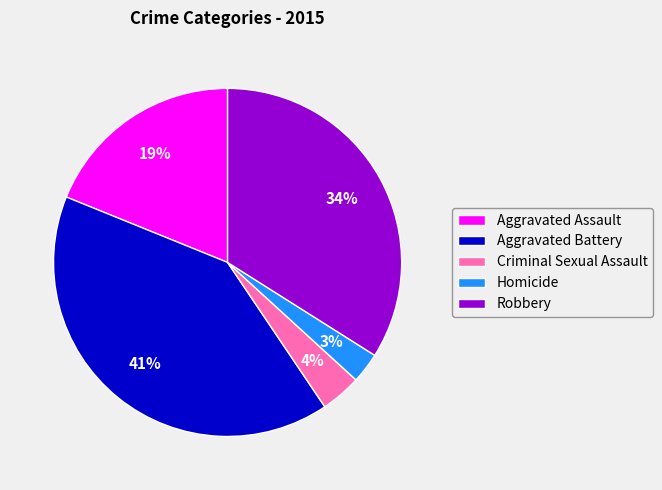

How many segments does this pie chart have?

5